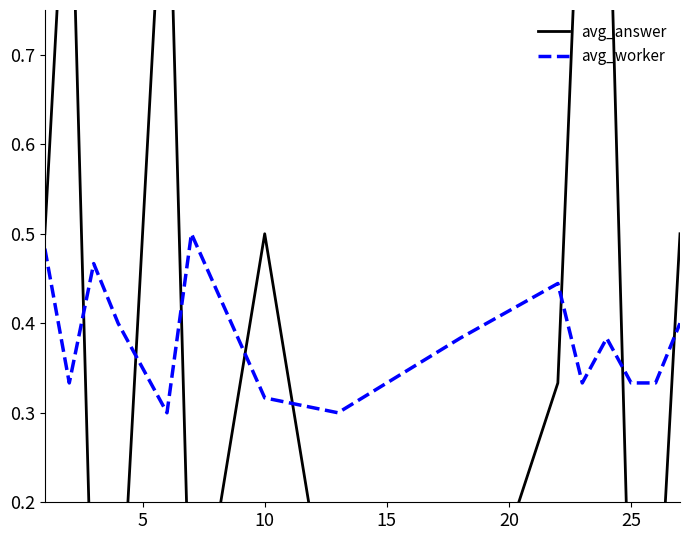

The value of avg_worker at 25 is 0.4. True or false?

False